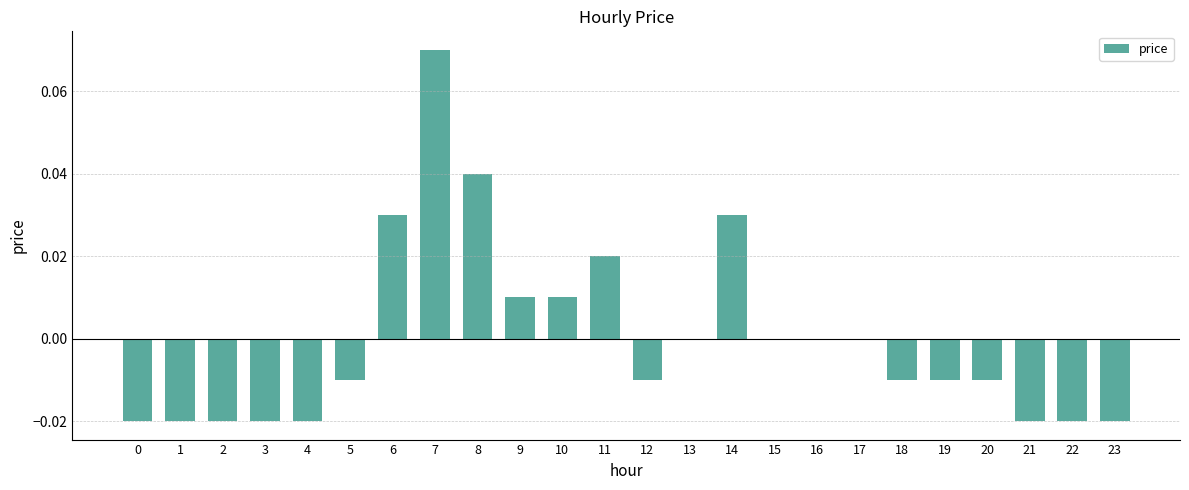

What is the change in value from 2 to 8?

+0.1